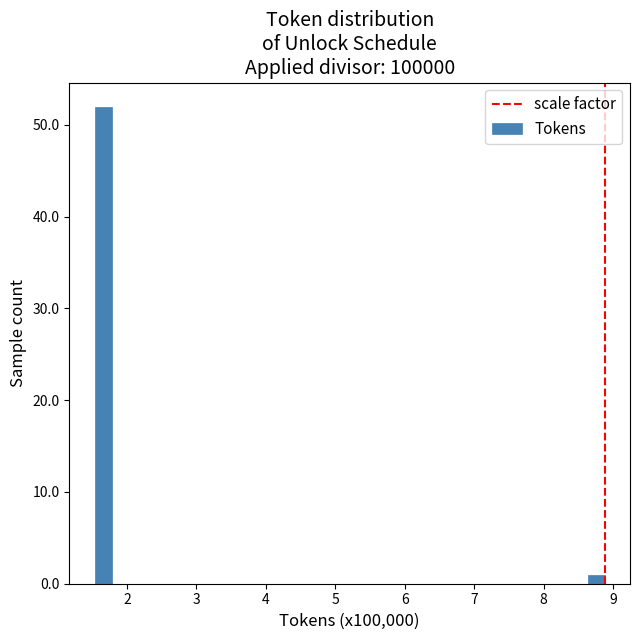

Read against the x-axis, roughly where is the centre of the tallest bar?

1.7